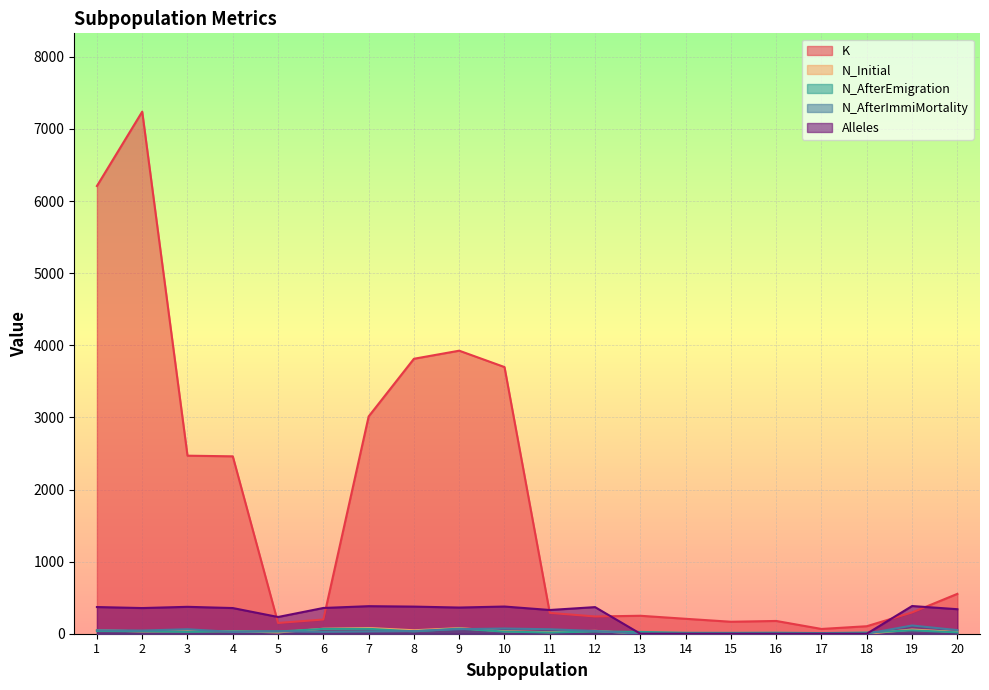

True or false: Alleles has more than 1 interior local peaks.

True